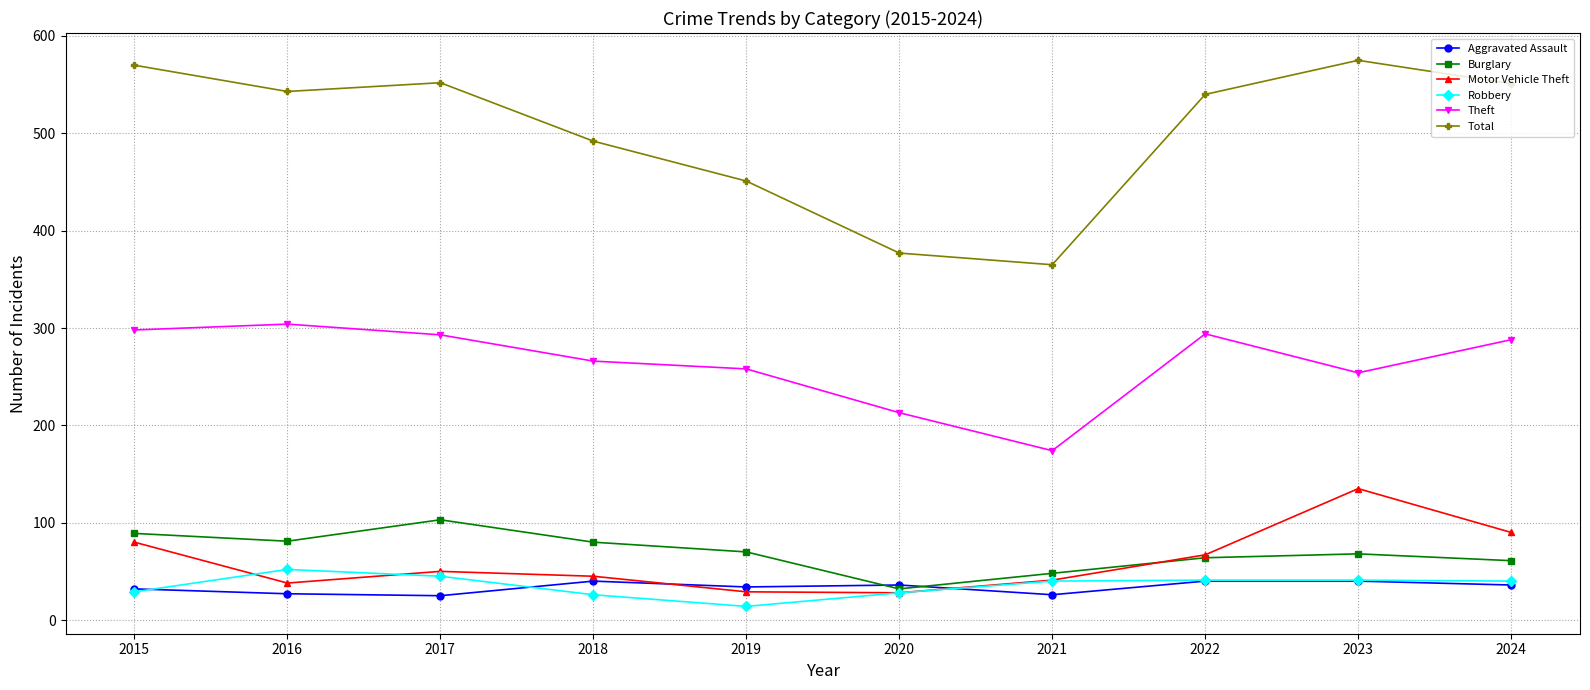

What is the maximum value for Burglary?

103